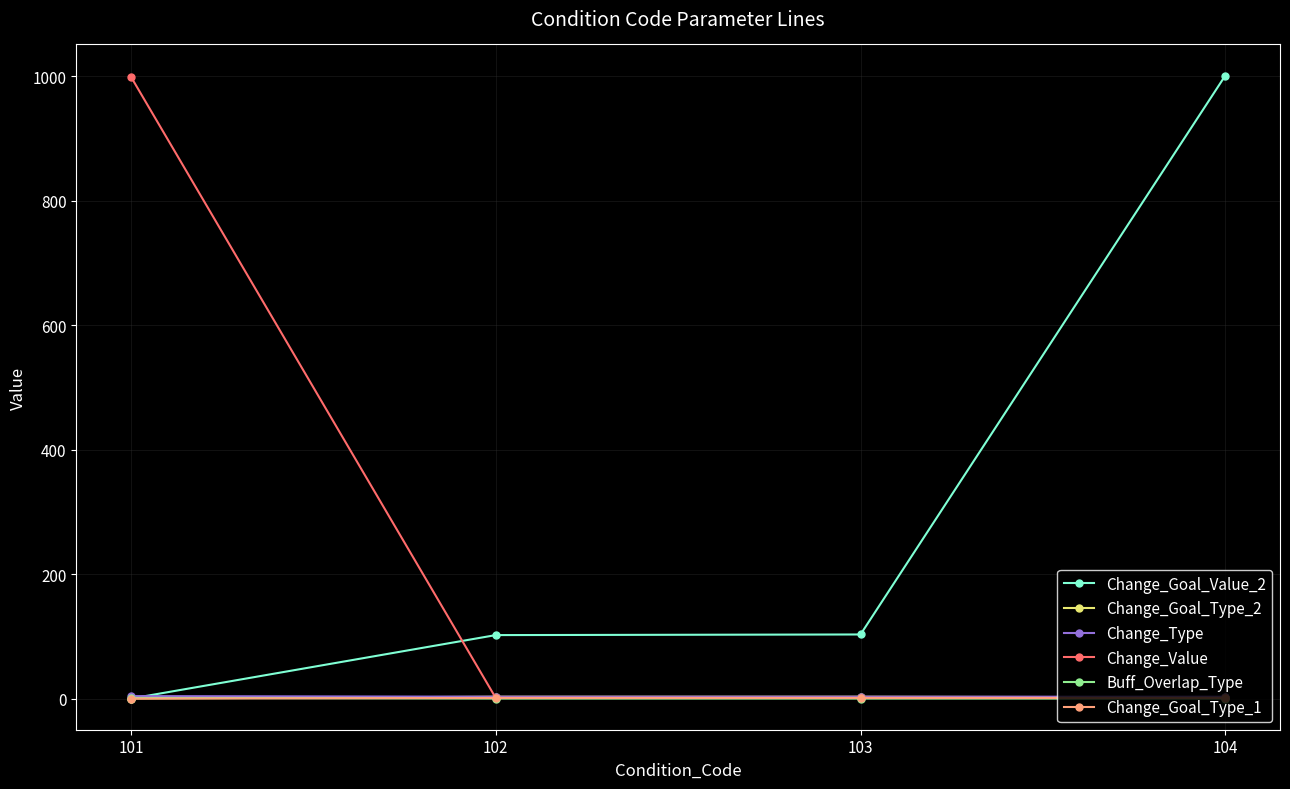

Which series changed the most between 101 and 102?

Change_Value